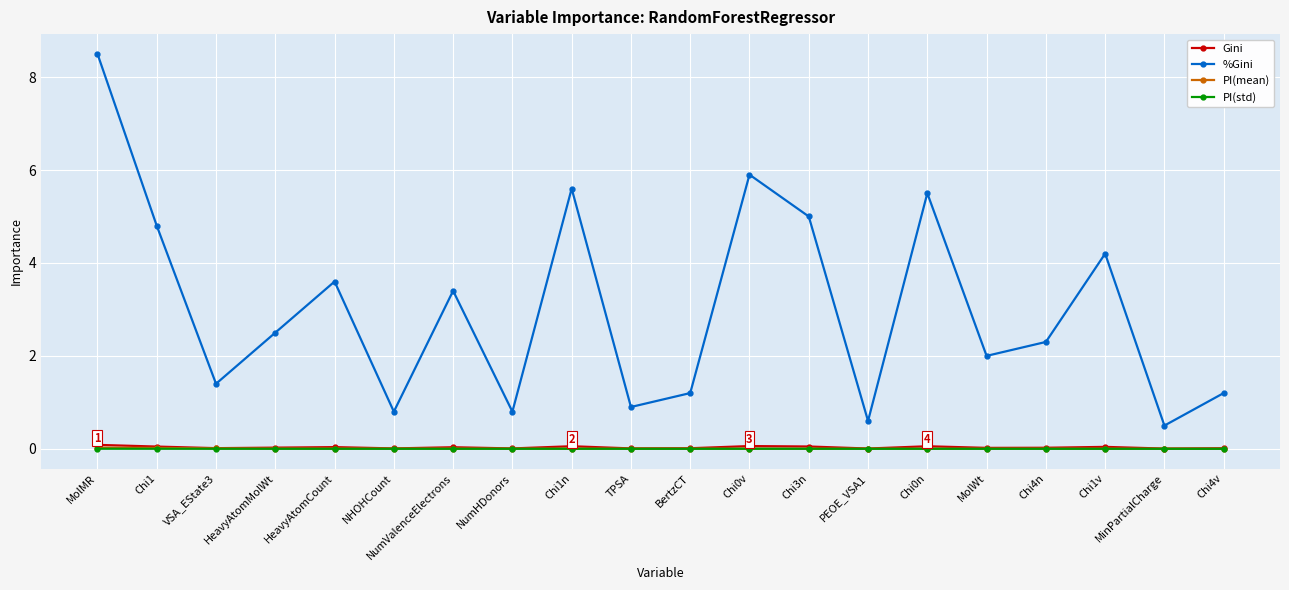

What is the sum of all Gini values?

0.6